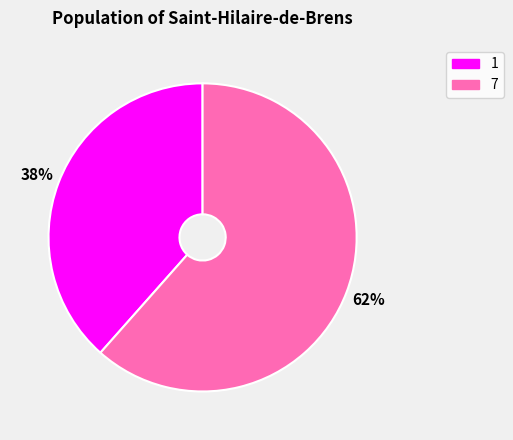

Is it true that 1 is 38% of the pie?

True